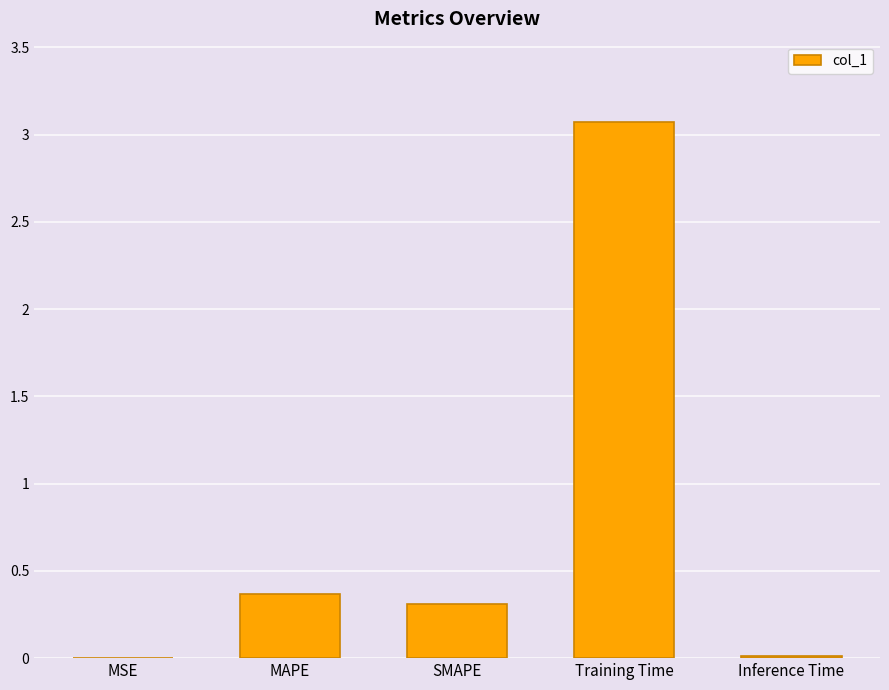

Where is the data nearest to the value 1?

MAPE